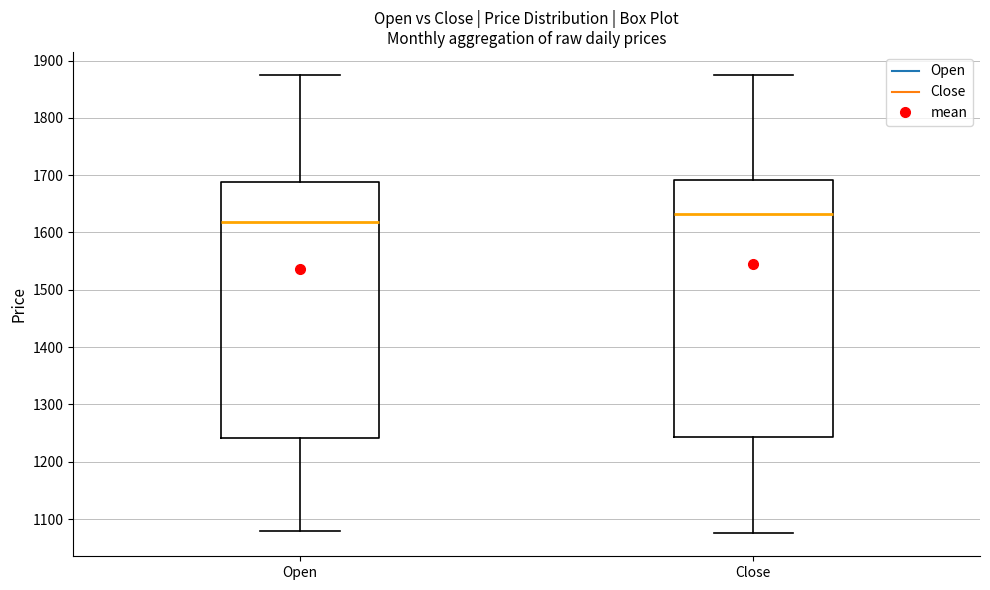

Reading left to right, transcribe this box plot: for each box, give where its median line is, the range the box spans, and where its two whiskers end, as read against the y-axis. The values are not printed on the chart, so give them approximately, as read against the axis.

Open: median 1620, box 1240 to 1690, whiskers 1080 to 1870
Close: median 1630, box 1240 to 1690, whiskers 1080 to 1880